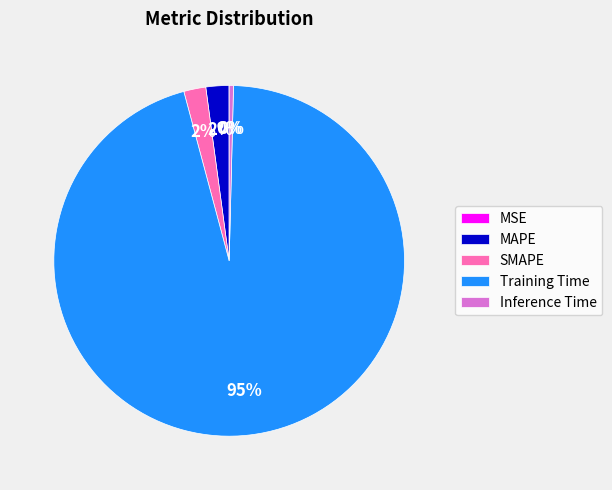

What is the largest slice in the pie chart?

Training Time